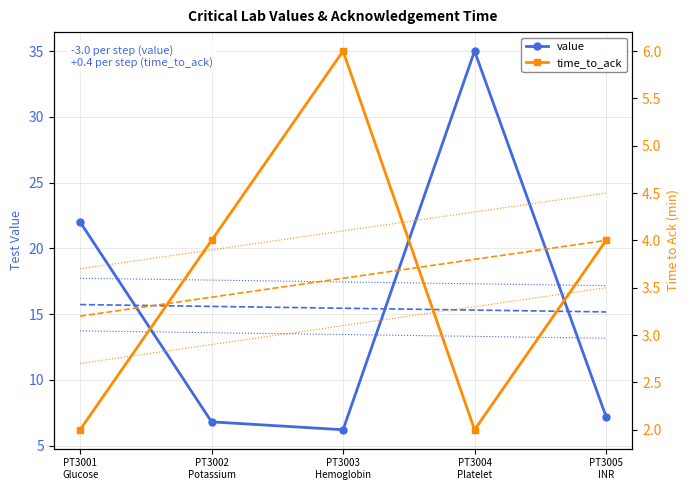

What is the total value across all series at PT3001
Glucose?

24.0